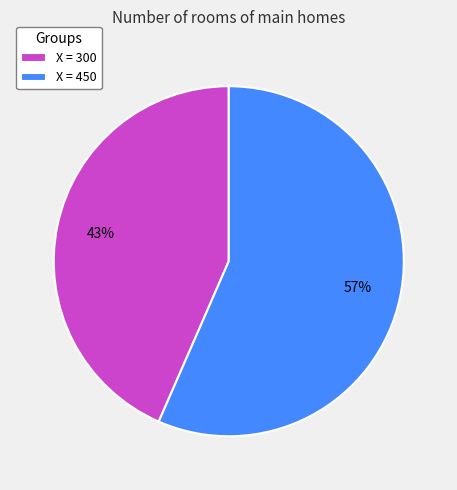

How many segments does this pie chart have?

2